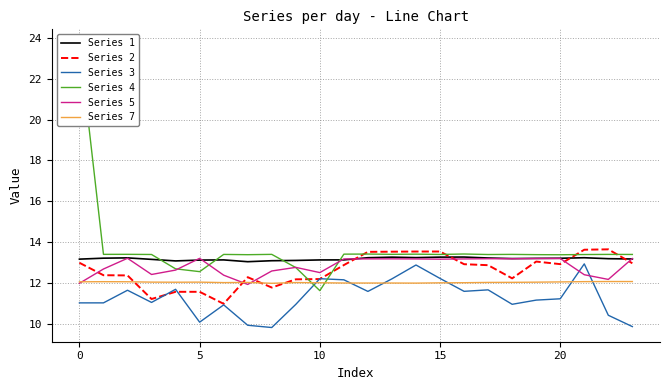

What is the minimum value for Series 2?

11.0